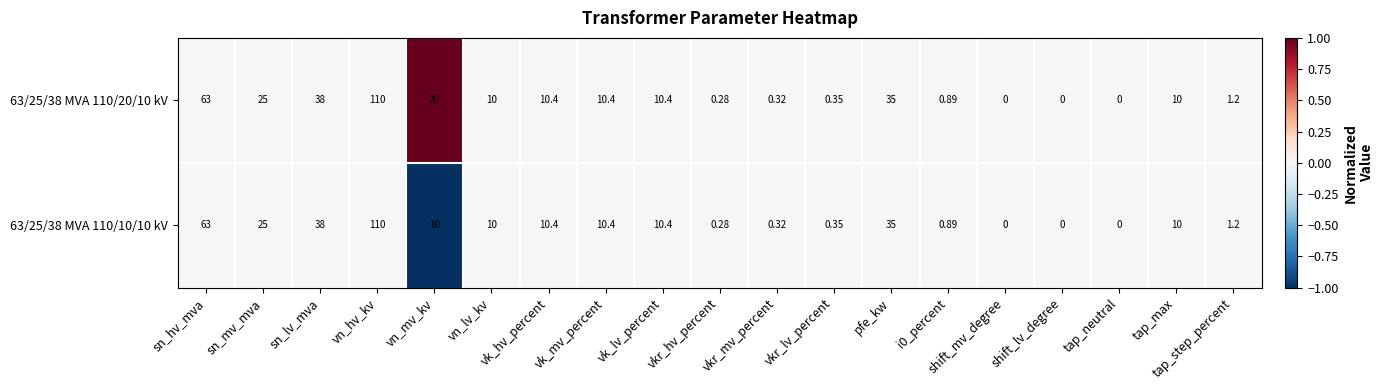

At which category is the sum across all series the highest?

vn_hv_kv